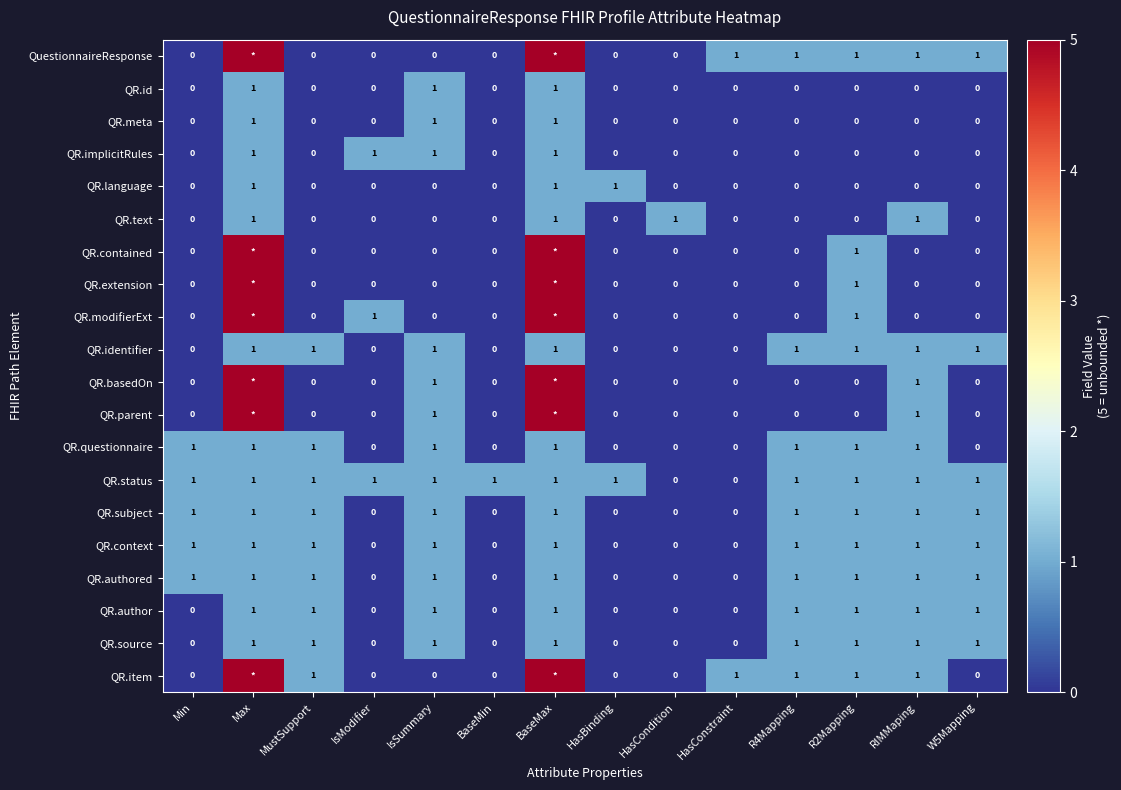

What is the difference between the highest and lowest values at RIMMaping?

1